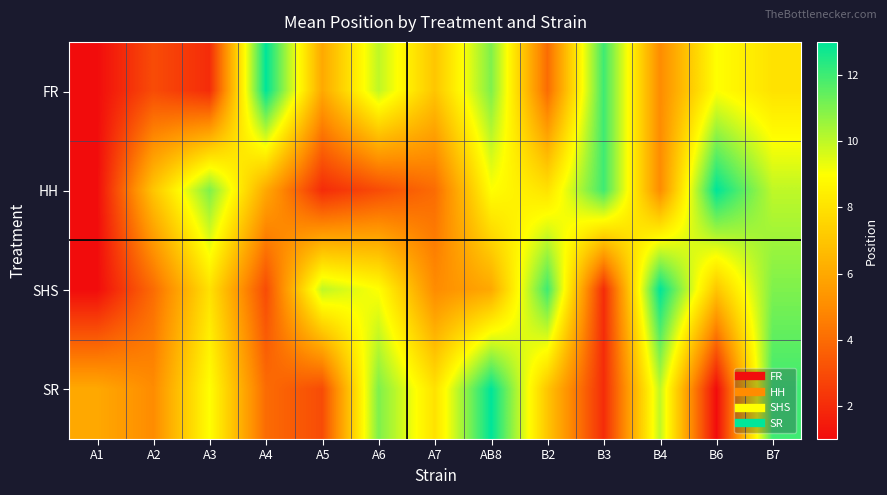

At AB8, list the series in order from smallest to largest.

SHS, HH, FR, SR